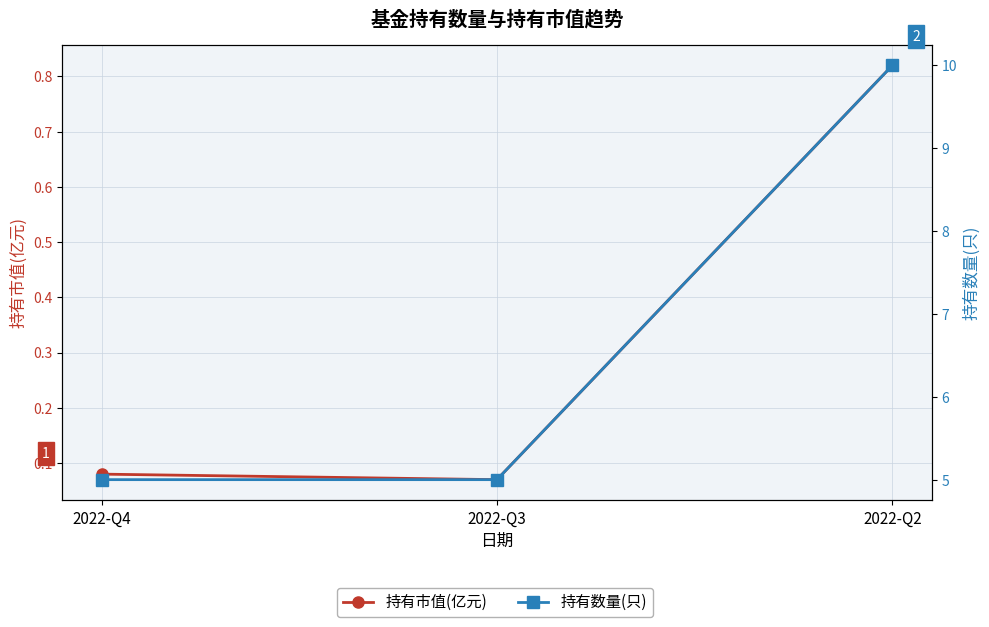

Reading left to right, transcribe all the data shown in this chart.

持有市值(亿元): 0.1	0.1	0.8
持有数量(只): 5.0	5.0	10.0